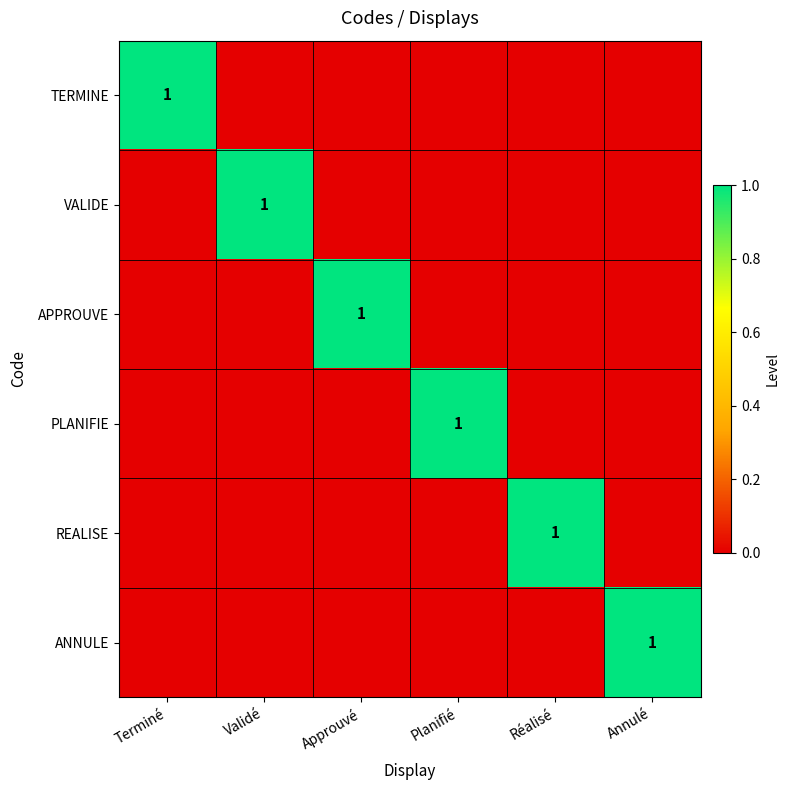

The value of ANNULE at Annulé is 1. True or false?

True